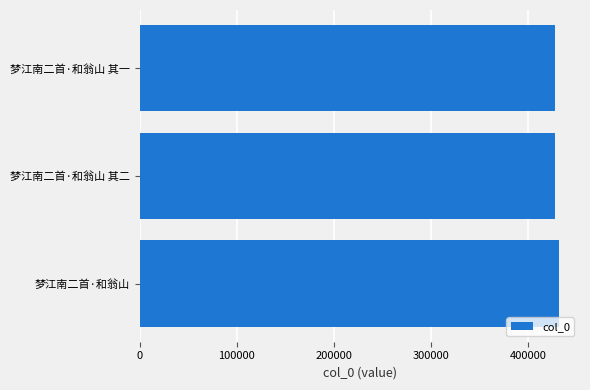

What is the ratio of the value at 梦江南二首·和翁山 to the value at 梦江南二首·和翁山 其二?

1.0